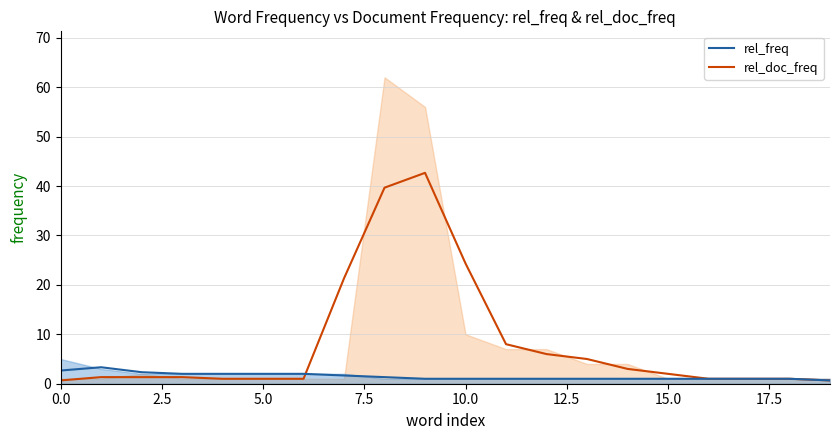

Is it true that rel_freq (smooth) equals 2.9 at 17.5?

False